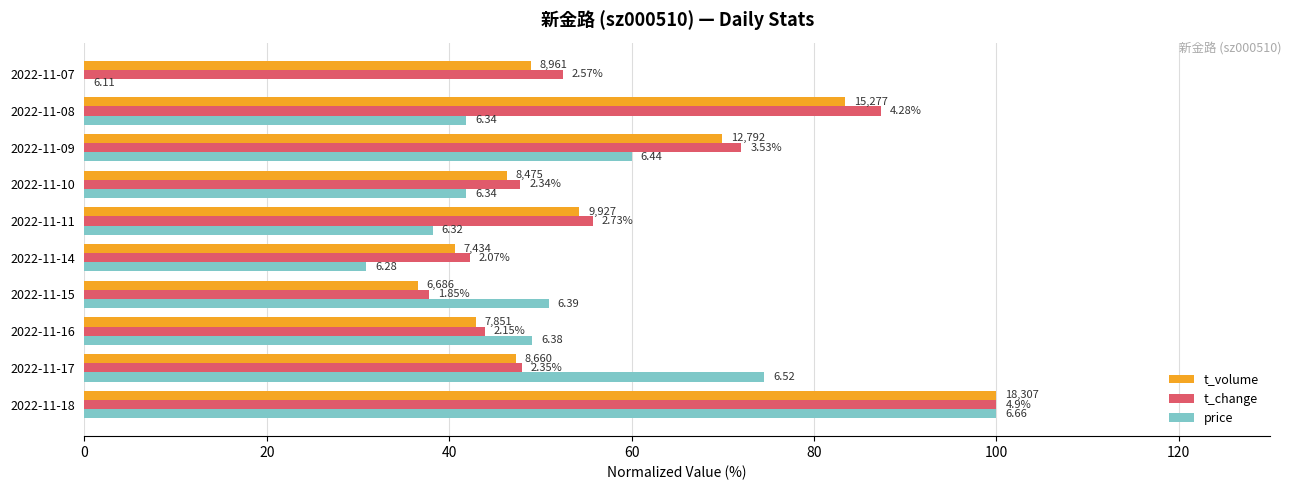

Rank the series by their average value, from lowest to highest.

price, t_volume, t_change